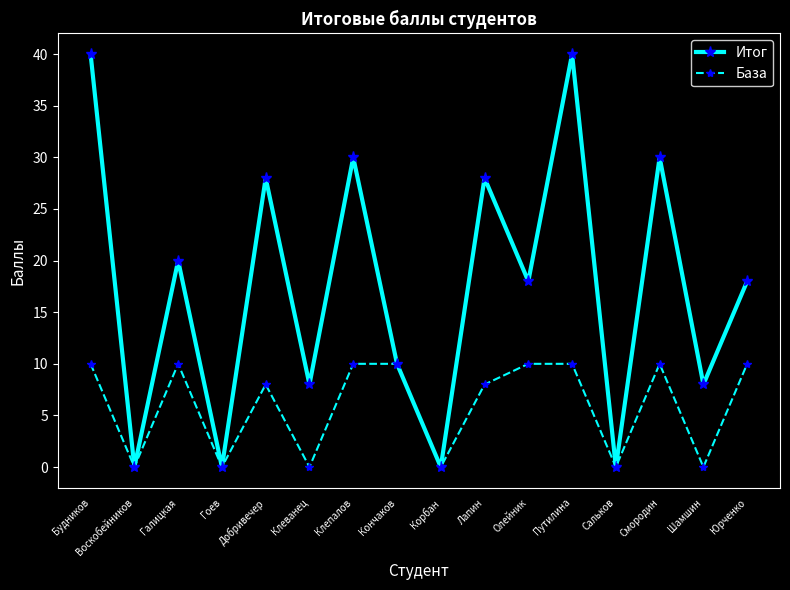

What is the sum of all База values?

96